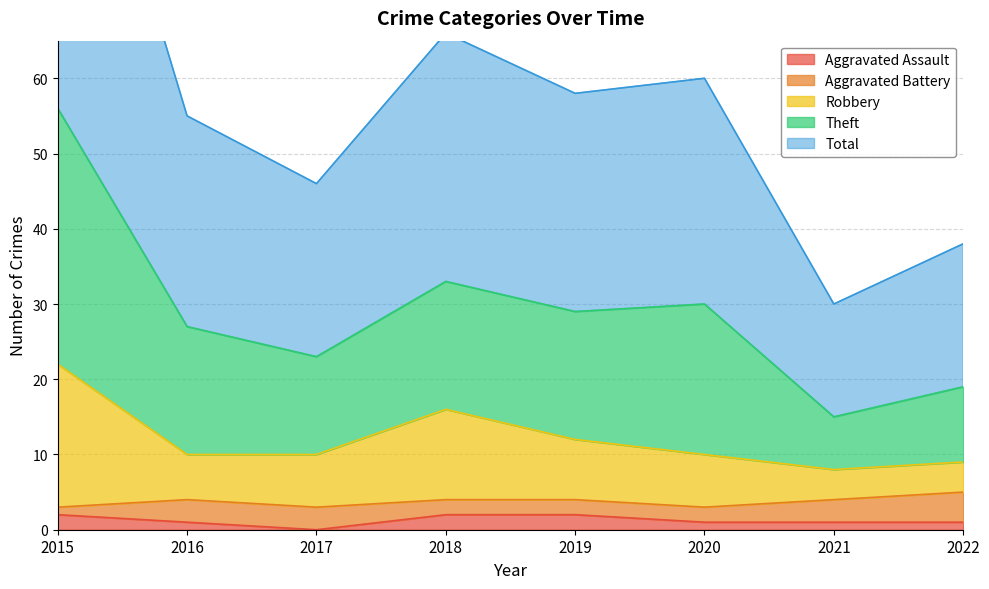

Read the Total value at 2018, to the nearest 10.

30